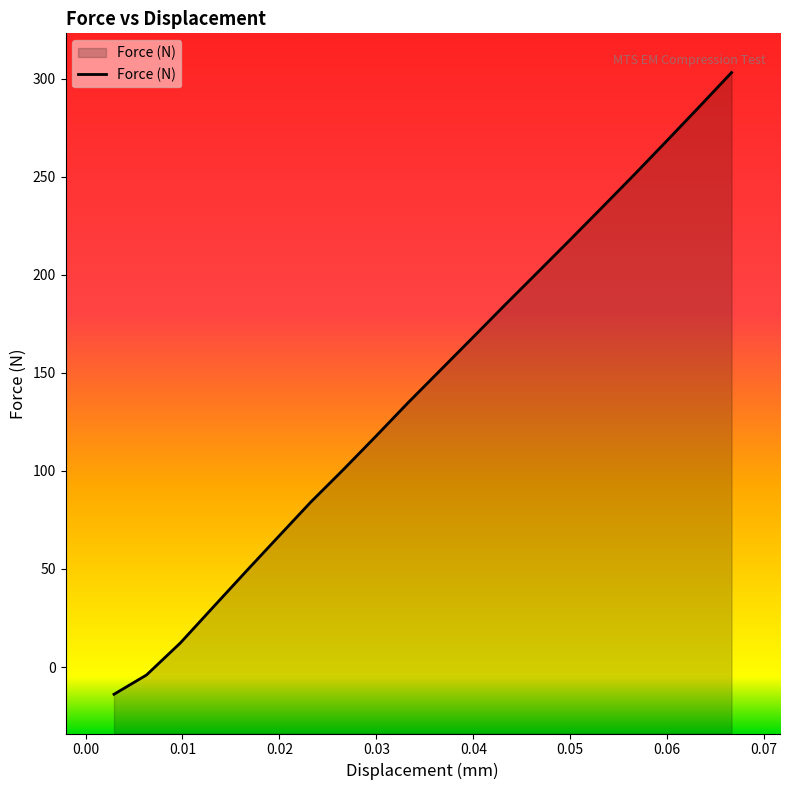

Which category has the lowest value across all series?

0.00293419225272373